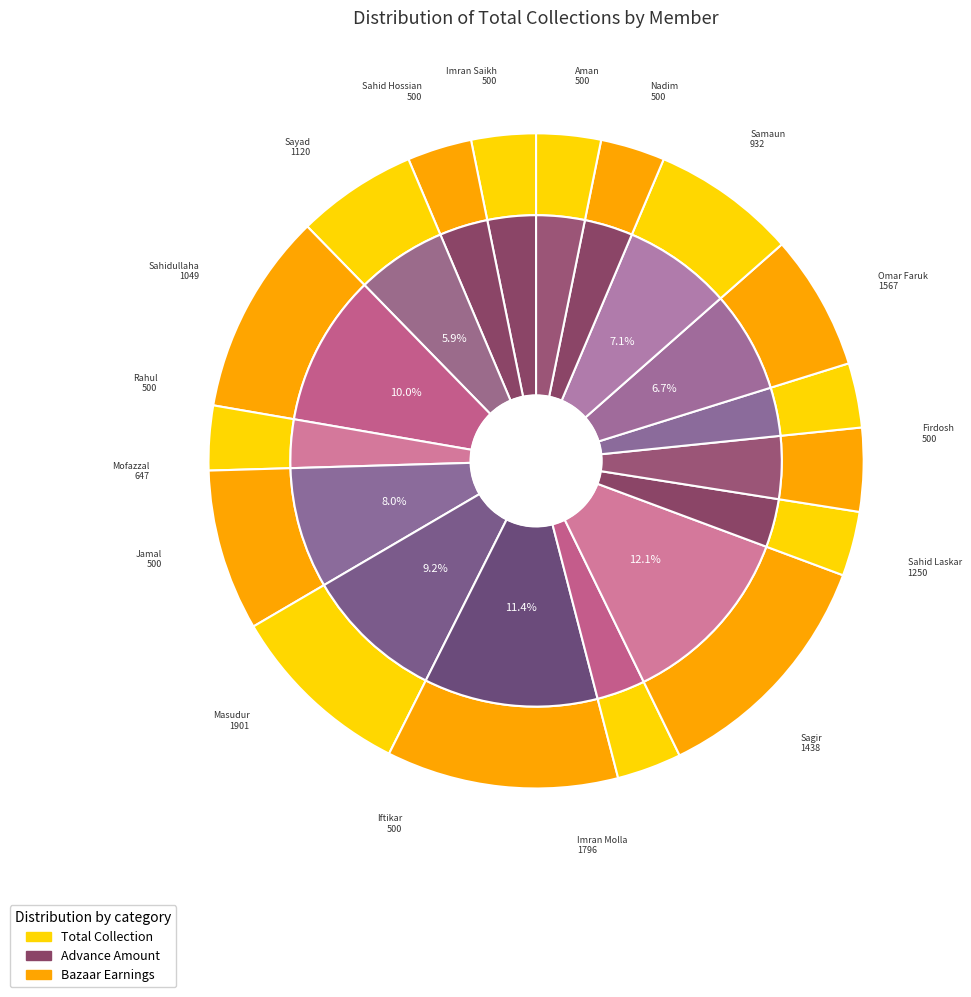

Combined, do 9 and 12 account for over 50%?

No